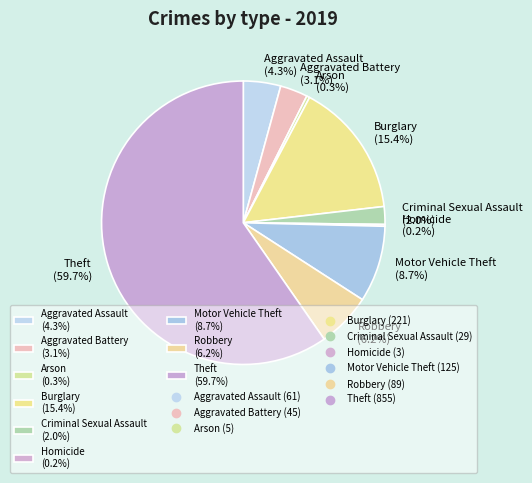

What portion of the pie excludes Arson (0.3%)?

99.7%